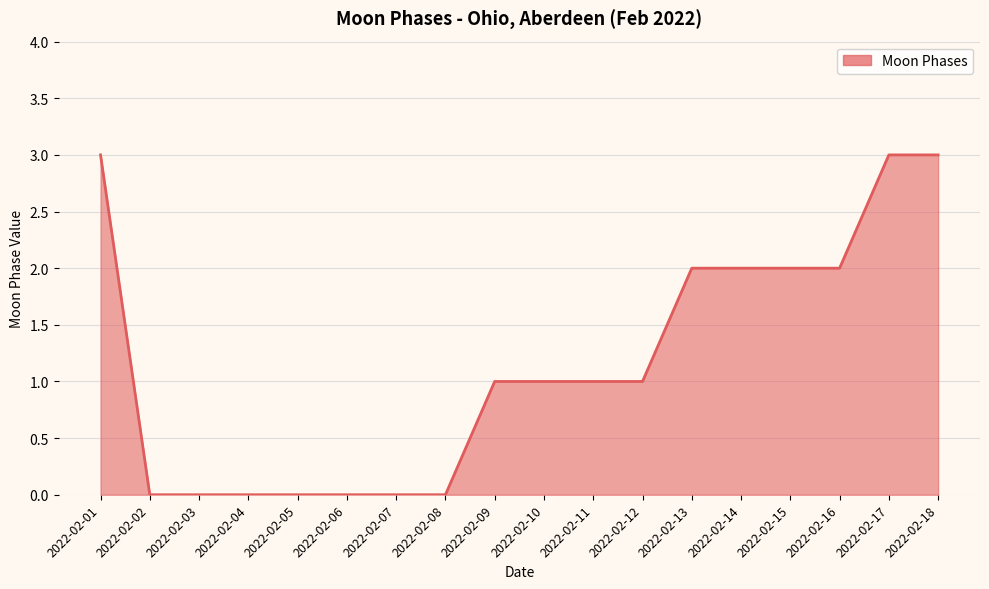

What is the sum of all values?

21